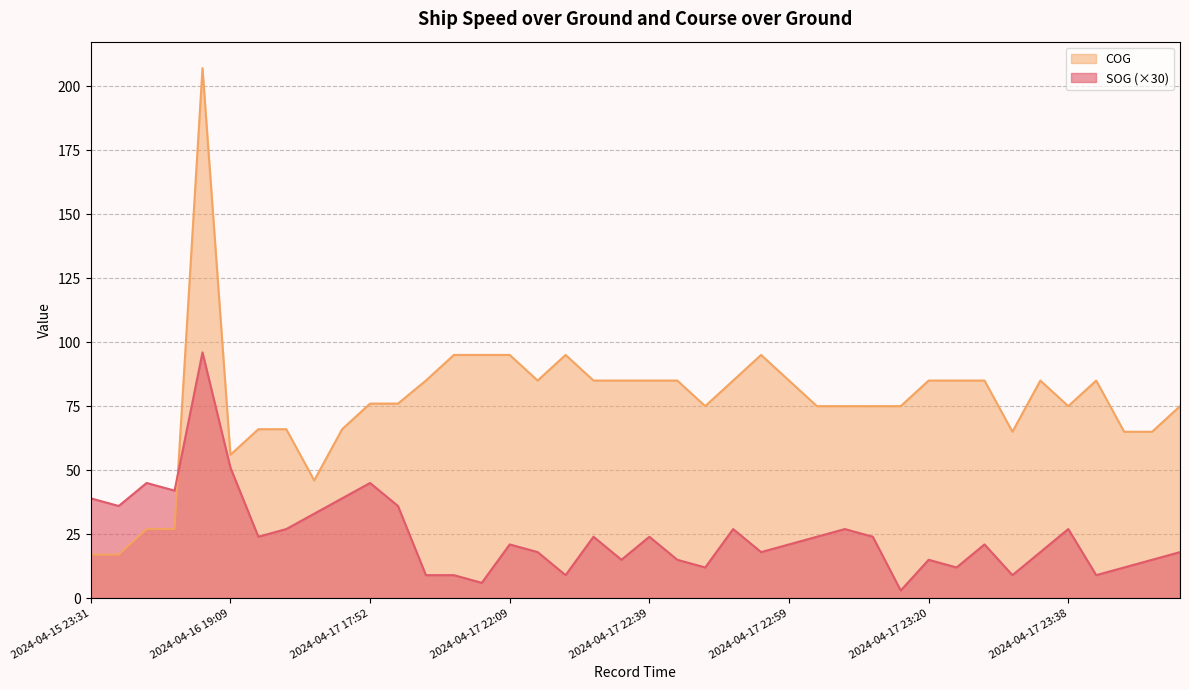

How many lines are shown in the chart?

2